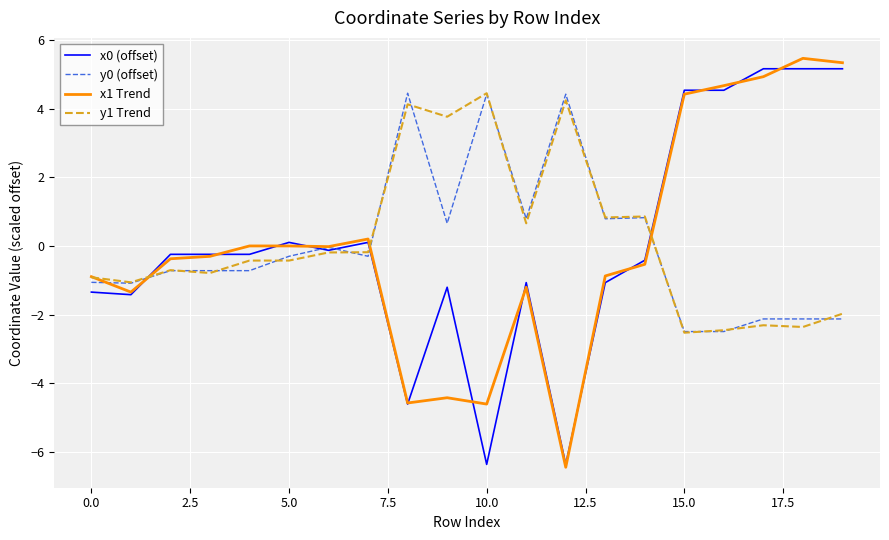

What is the lowest value of the x1 Trend series?

-6.4